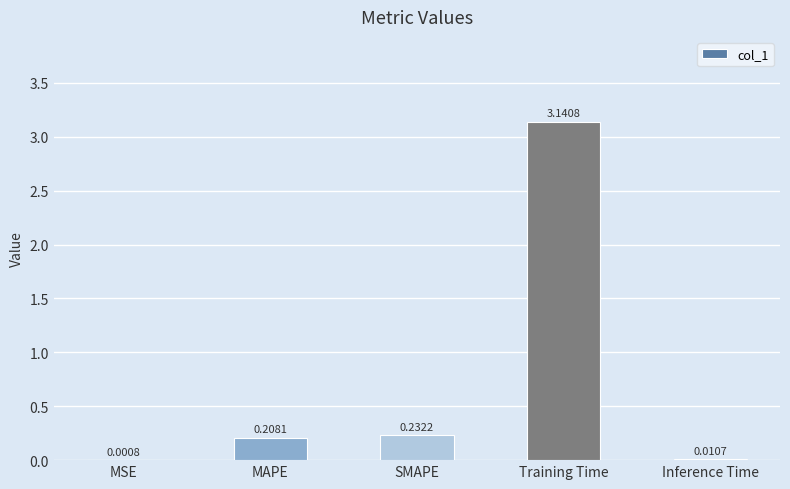

Between SMAPE and MSE, which is larger?

SMAPE